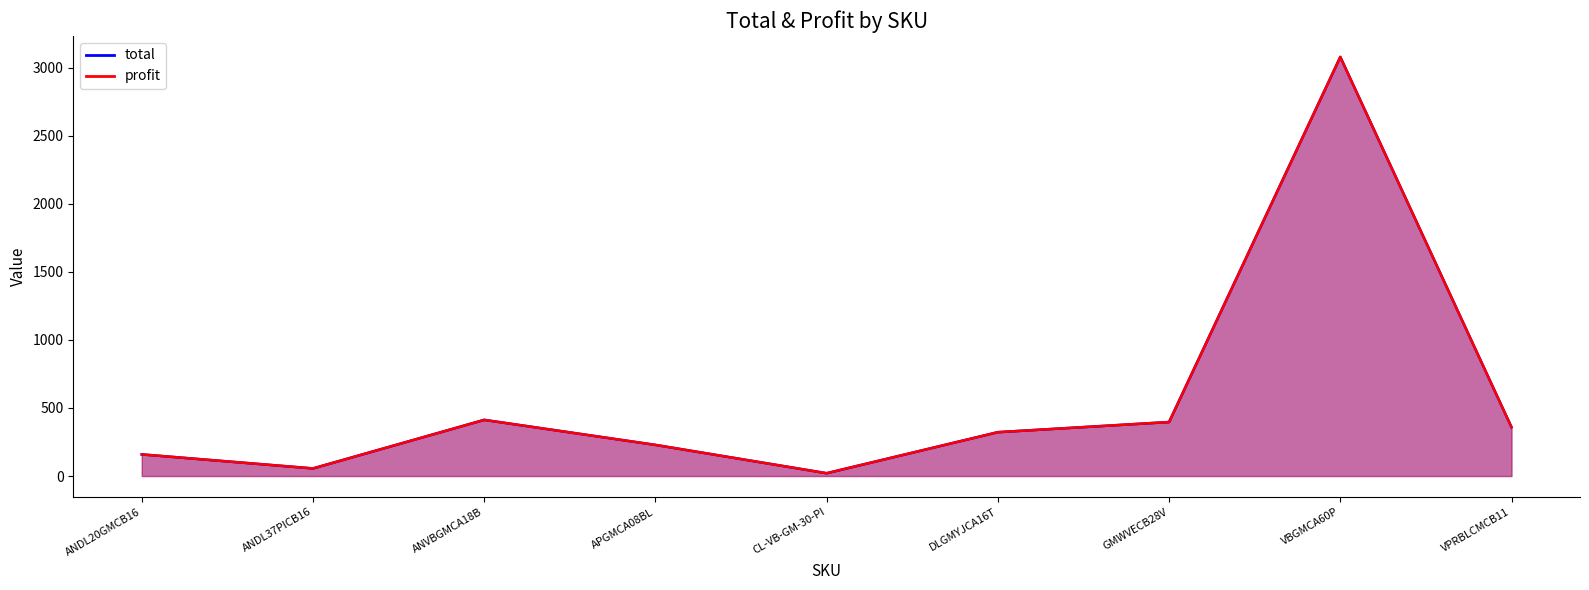

At which label is total closest to 1550?

ANVBGMCA18B